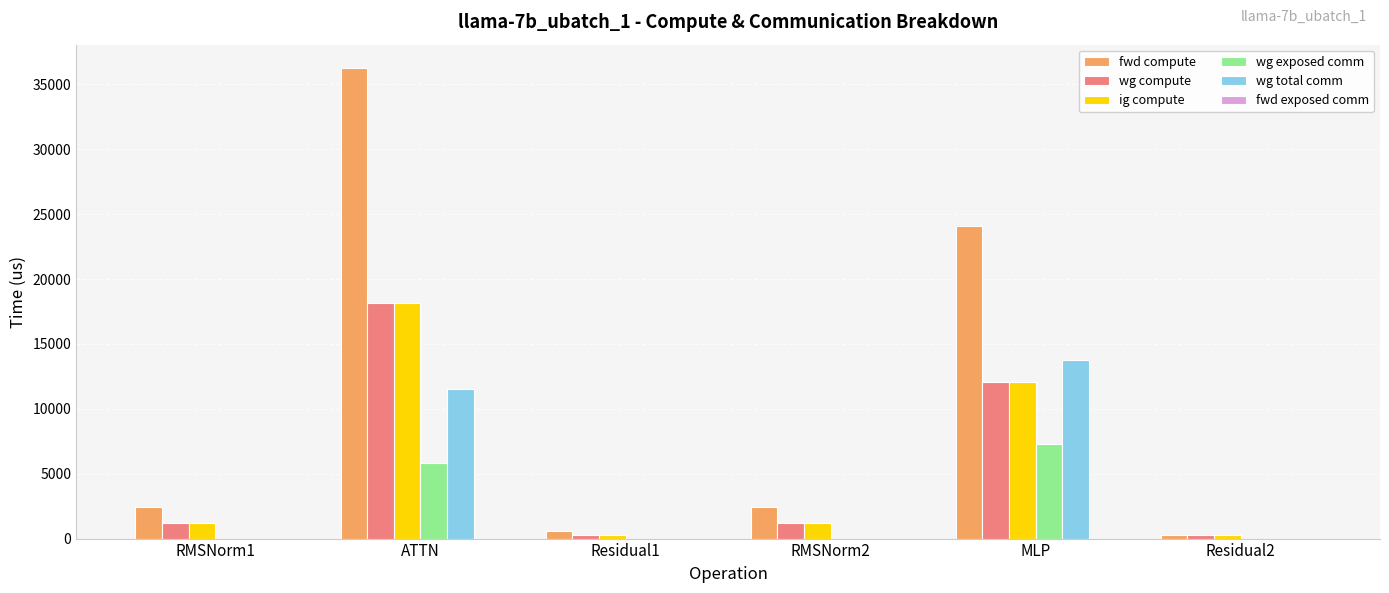

Reading left to right, transcribe all the data shown in this chart.

fwd compute: RMSNorm1=2464.0	ATTN=36249.2	Residual1=602.6	RMSNorm2=2464.0	MLP=24110.6	Residual2=301.3
wg compute: RMSNorm1=1232.0	ATTN=18124.6	Residual1=301.3	RMSNorm2=1232.0	MLP=12055.3	Residual2=301.3
ig compute: RMSNorm1=1232.0	ATTN=18124.6	Residual1=301.3	RMSNorm2=1232.0	MLP=12055.3	Residual2=301.3
wg exposed comm: RMSNorm1=0.0	ATTN=5847.1	Residual1=0.0	RMSNorm2=0.0	MLP=7277.9	Residual2=0.0
wg total comm: RMSNorm1=0.0	ATTN=11494.6	Residual1=0.0	RMSNorm2=0.0	MLP=13800.3	Residual2=0.0